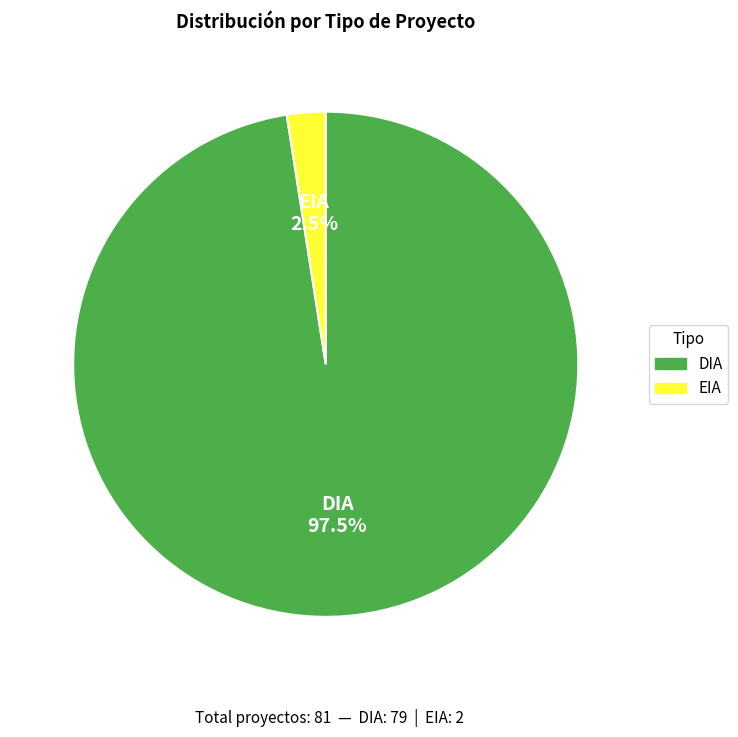

How many slices are in this pie chart?

2